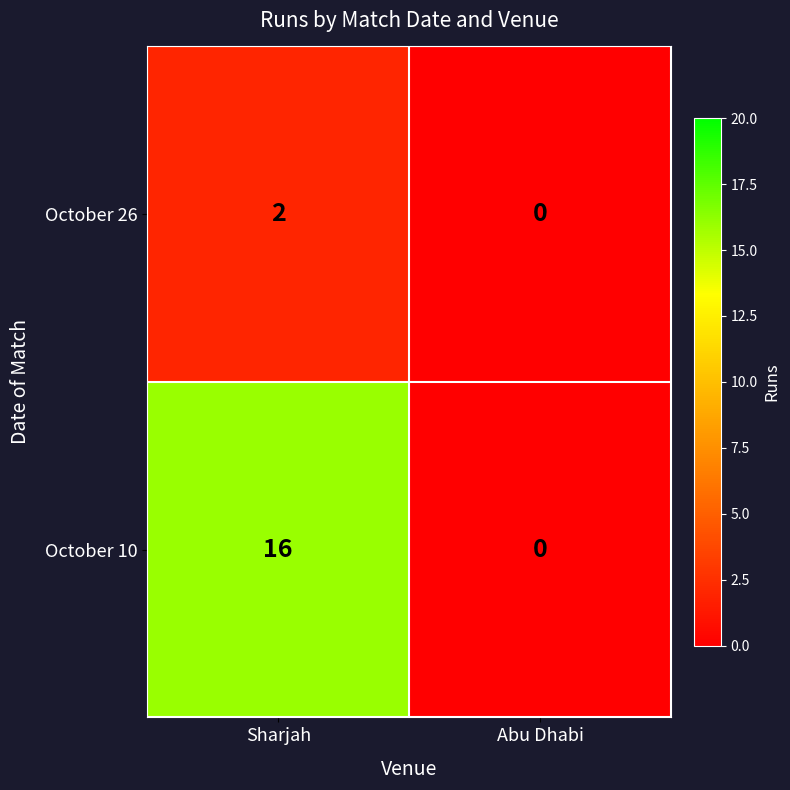

Which series has the largest total across all categories?

October 10